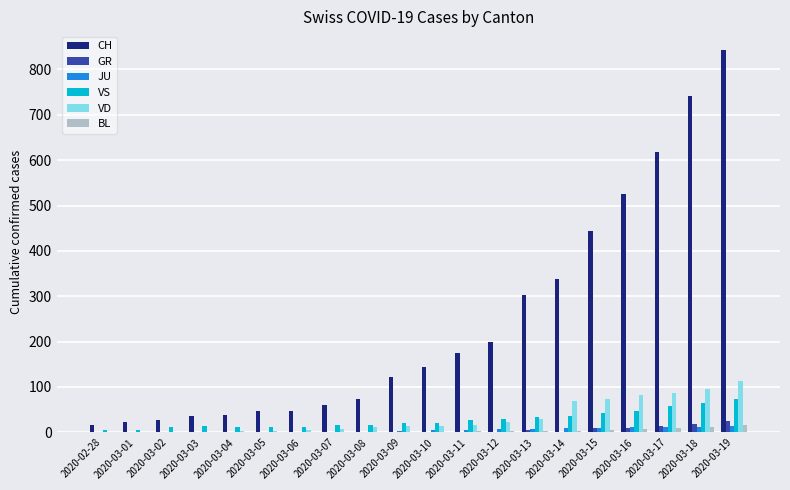

True or false: VD has a value of 0 at 2020-03-01.

True